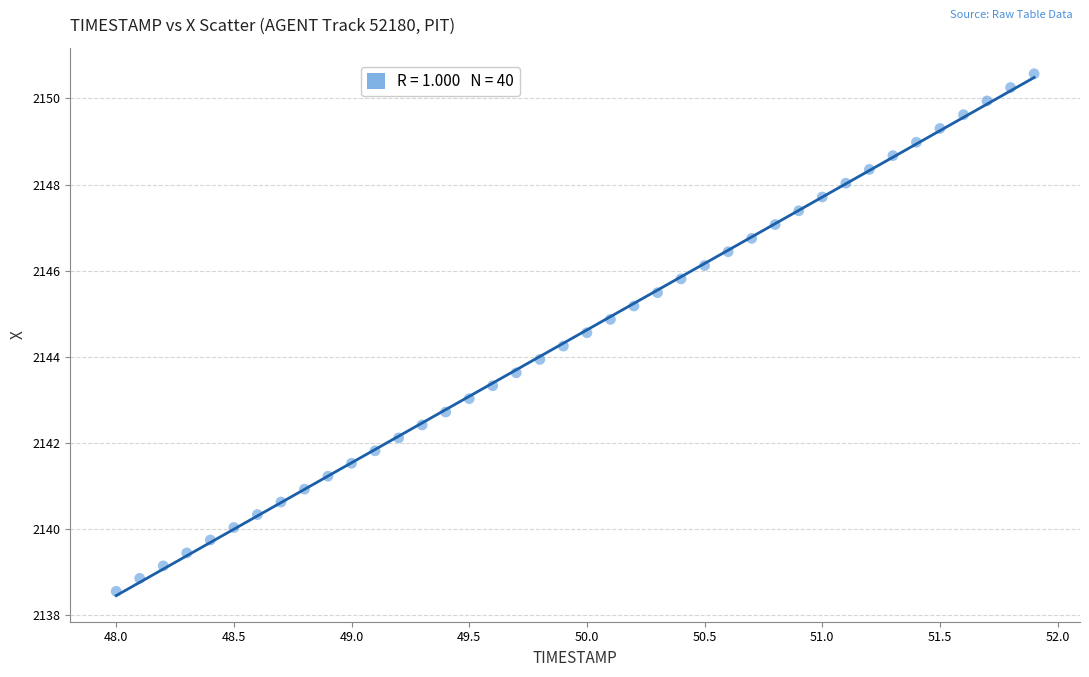

What is the range of X values (max minus min)?

3.9